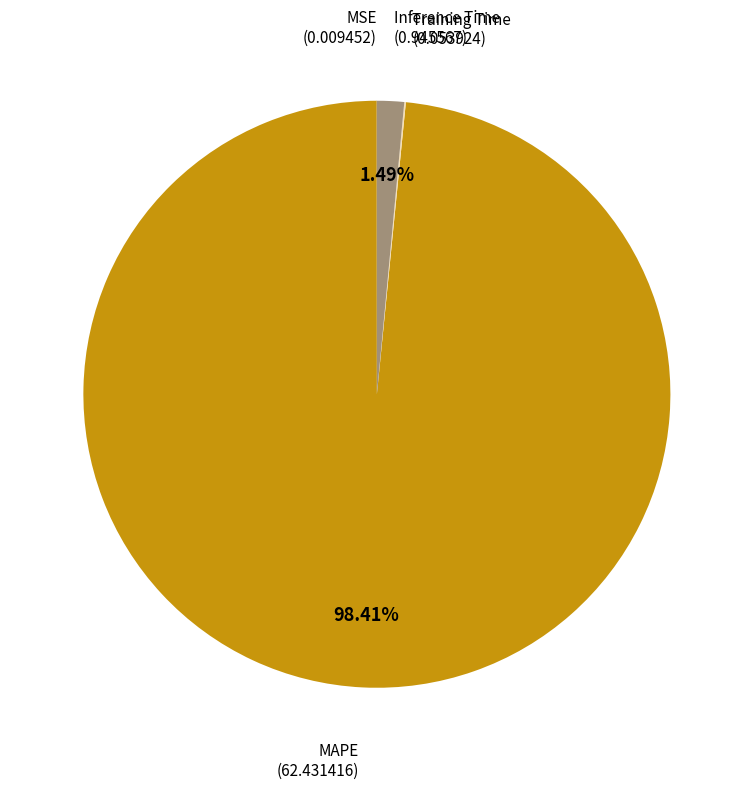

Is there any slice that represents more than half of the pie?

Yes